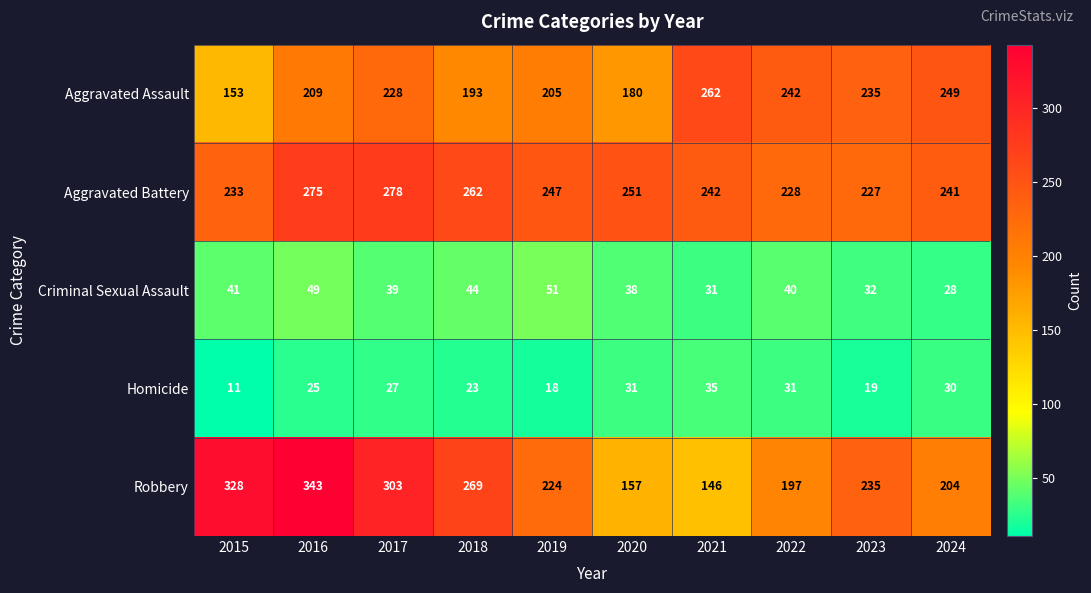

What is the spread (max minus min) of values at 2016?

318